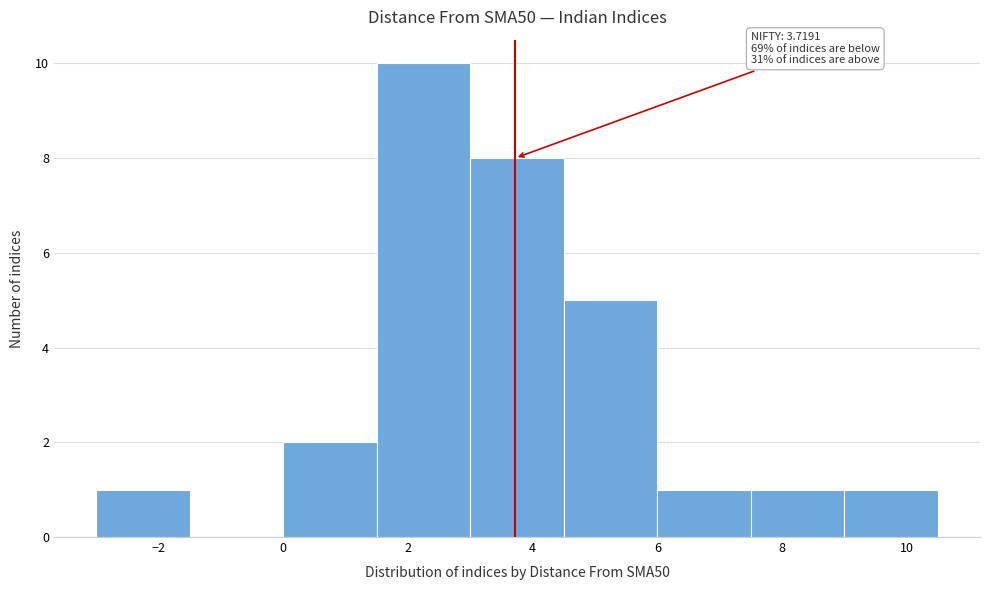

Over which range of the x-axis is the bar tallest?

1.5 to 3.0